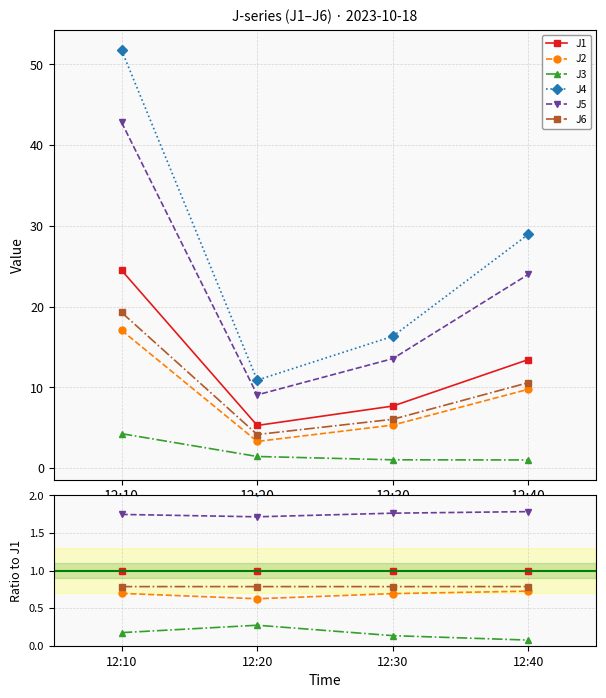

At 12:20, list the series in order from smallest to largest.

J3, J2, J6, J1, J5, J4